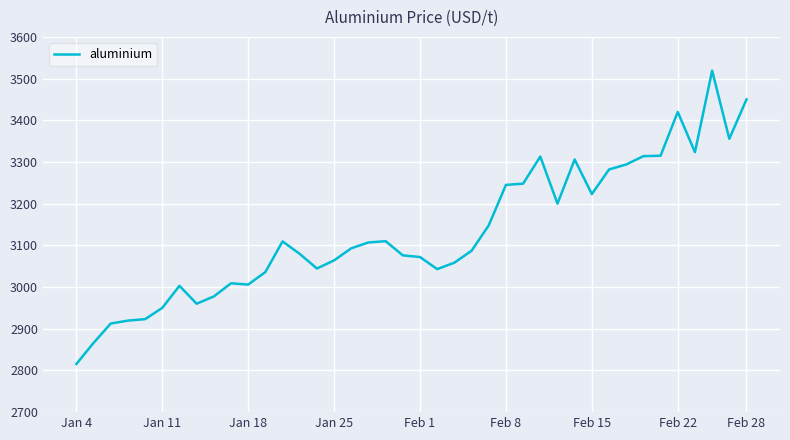

What is the smallest value displayed?

2815.5